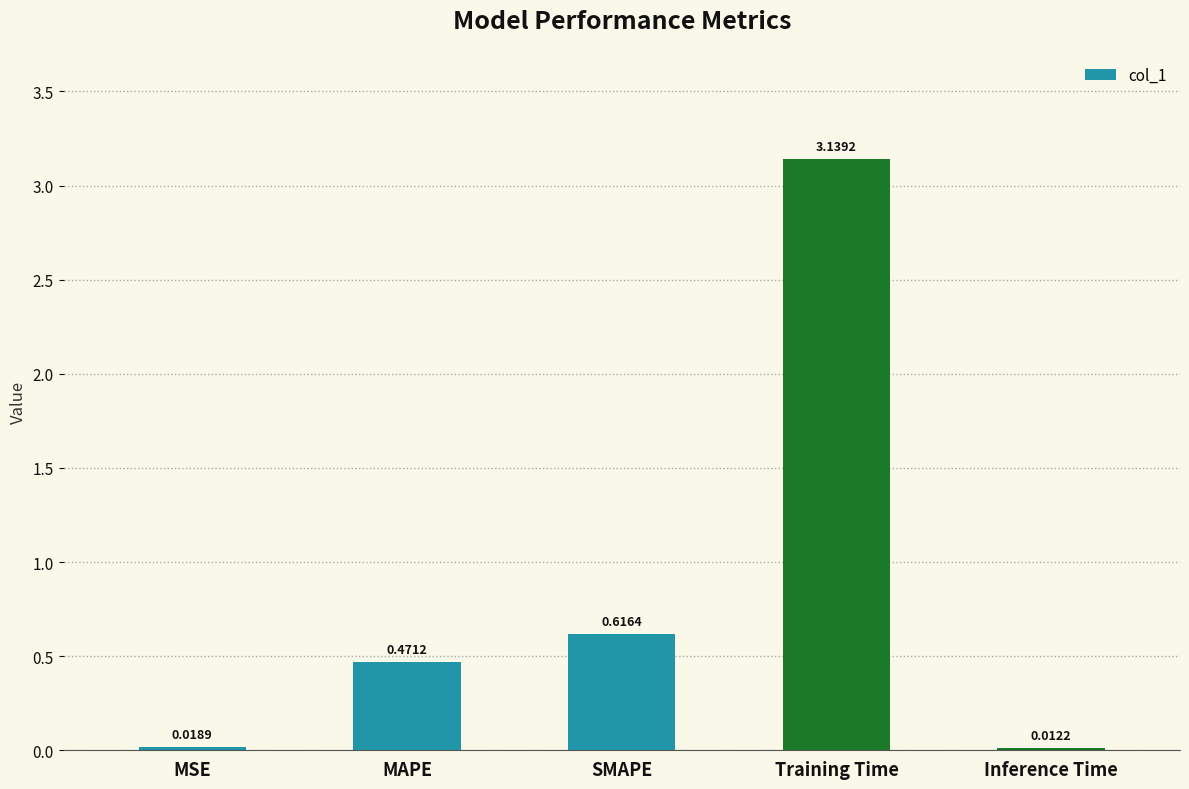

Where is the data nearest to the value 1?

SMAPE